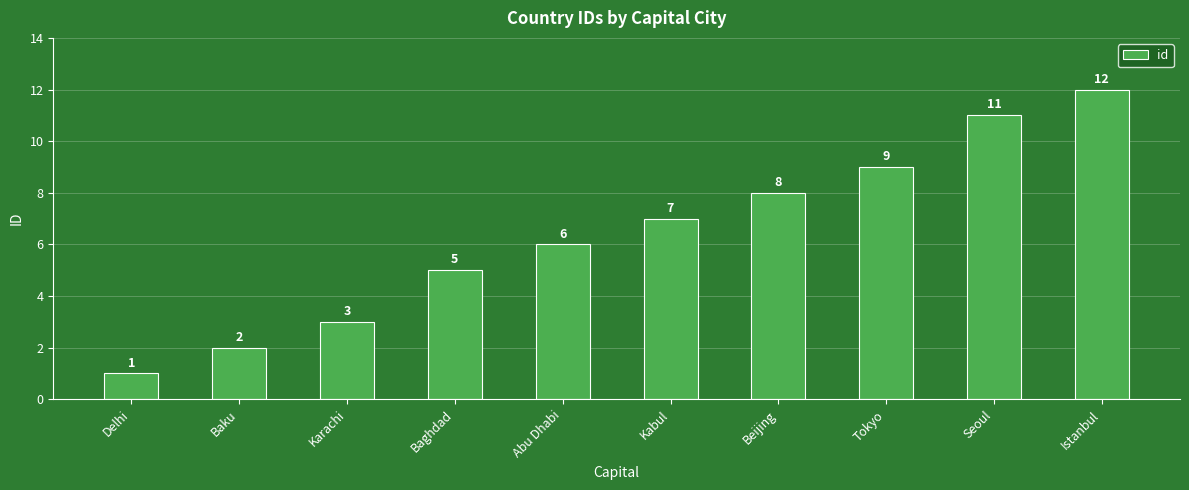

What is the change in value from Baku to Karachi?

+1